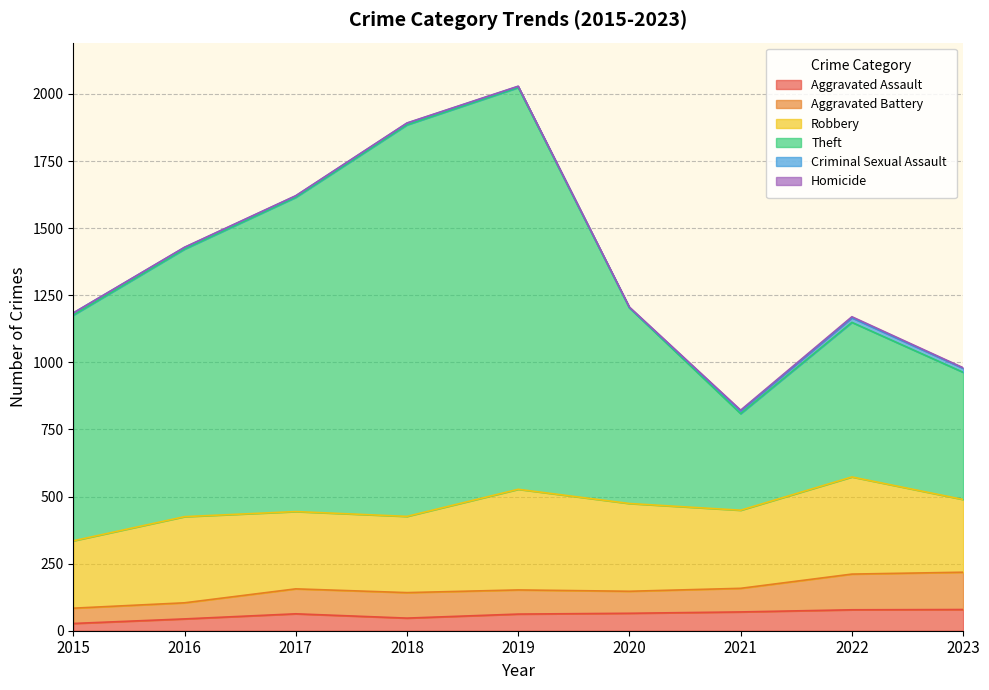

At which label is Aggravated Battery closest to 98?

2018